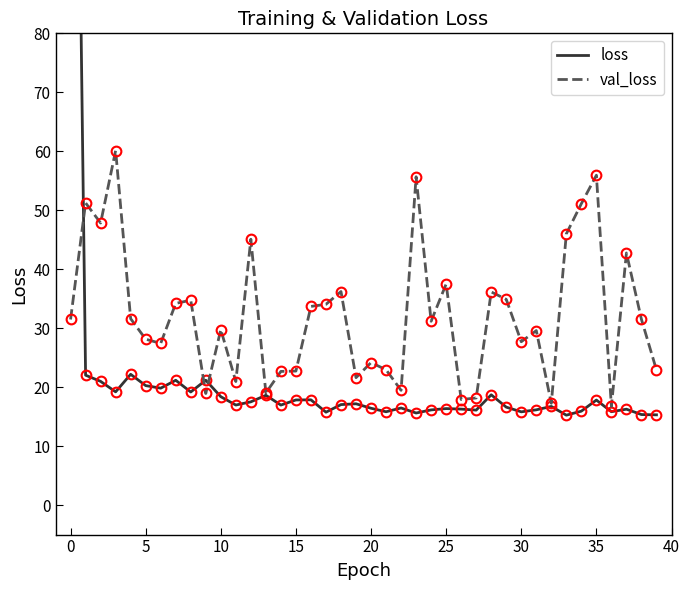

How many lines are shown in the chart?

2